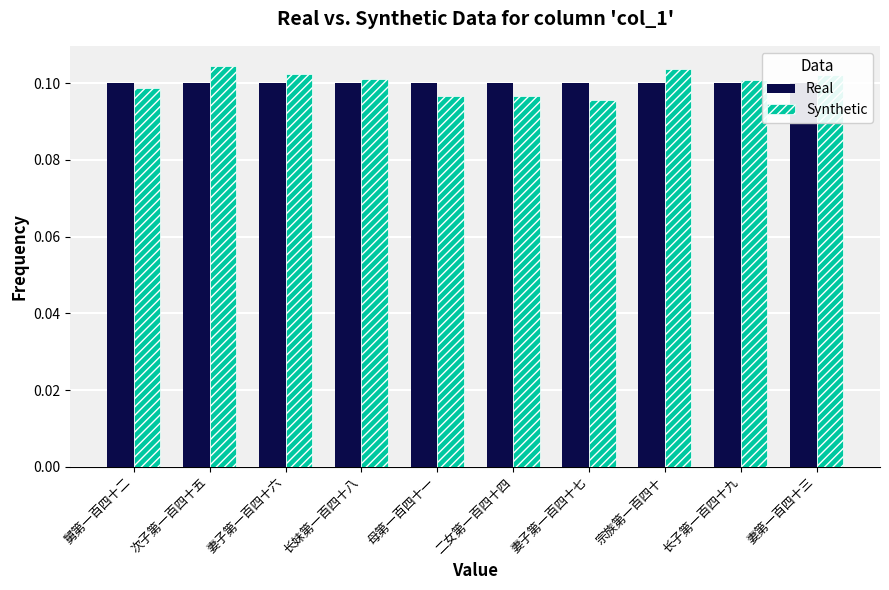

True or false: Real has a value of 0.1 at 妻第一百四十三.

True